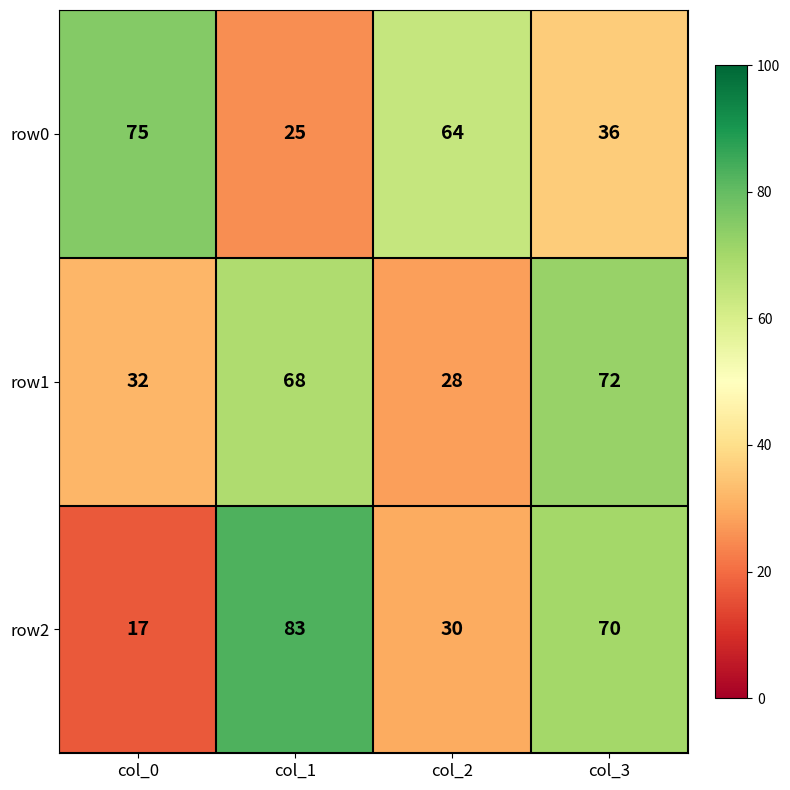

At which label does row1 reach its minimum?

col_2